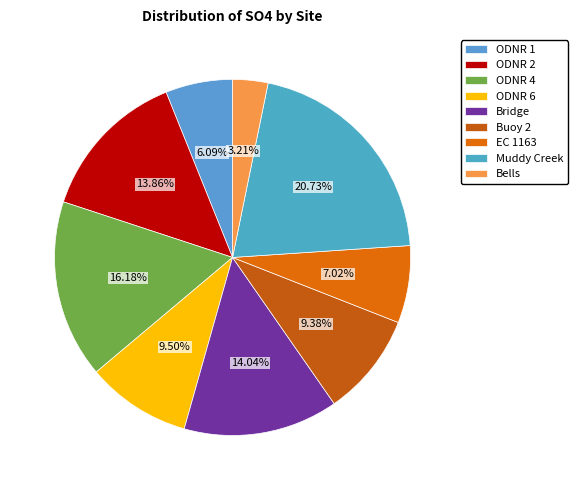

To the nearest percent, what is the difference between the largest and smallest slice percentages?

18%